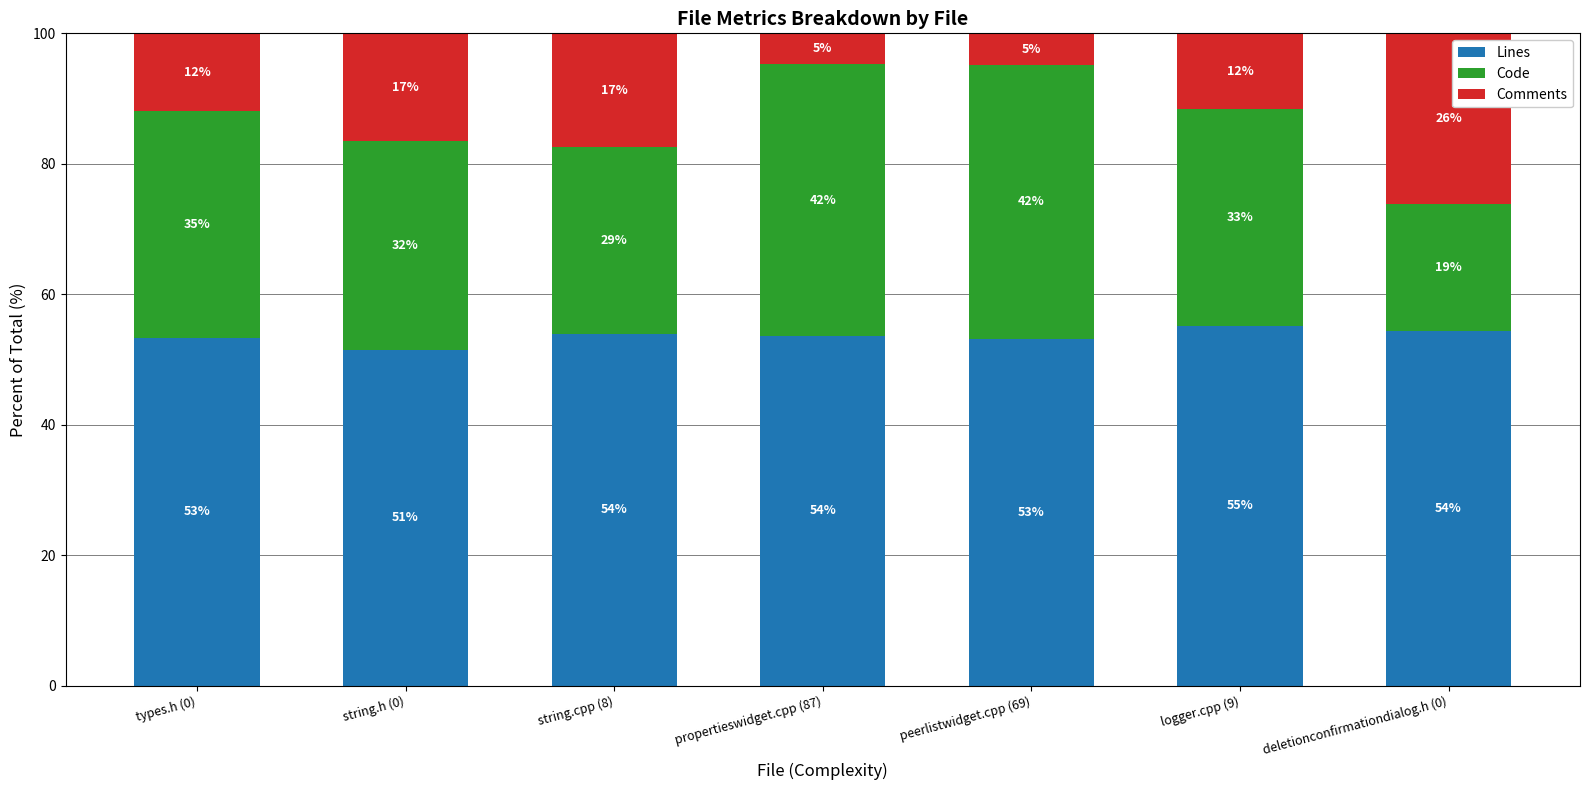

Where does the Lines series first go above 53?

types.h (0)